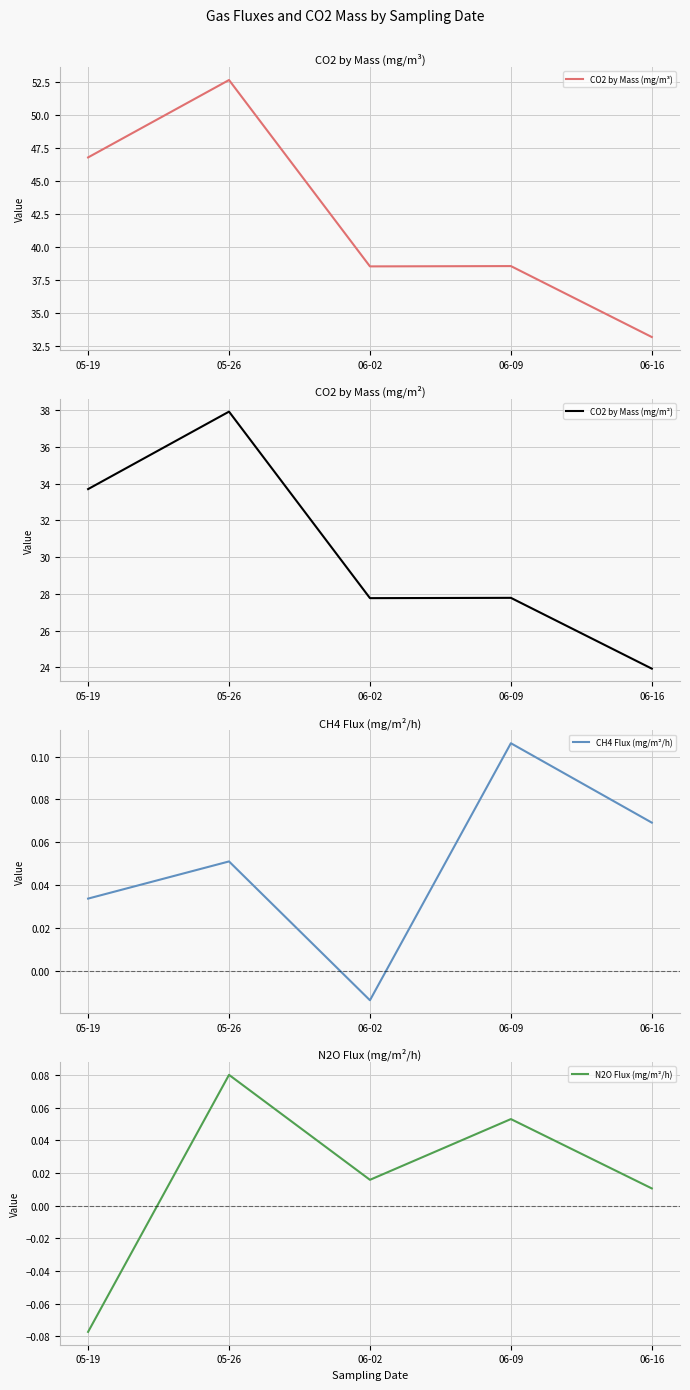

At which label is CH4 Flux (mg/m²/h) closest to 0?

06-02